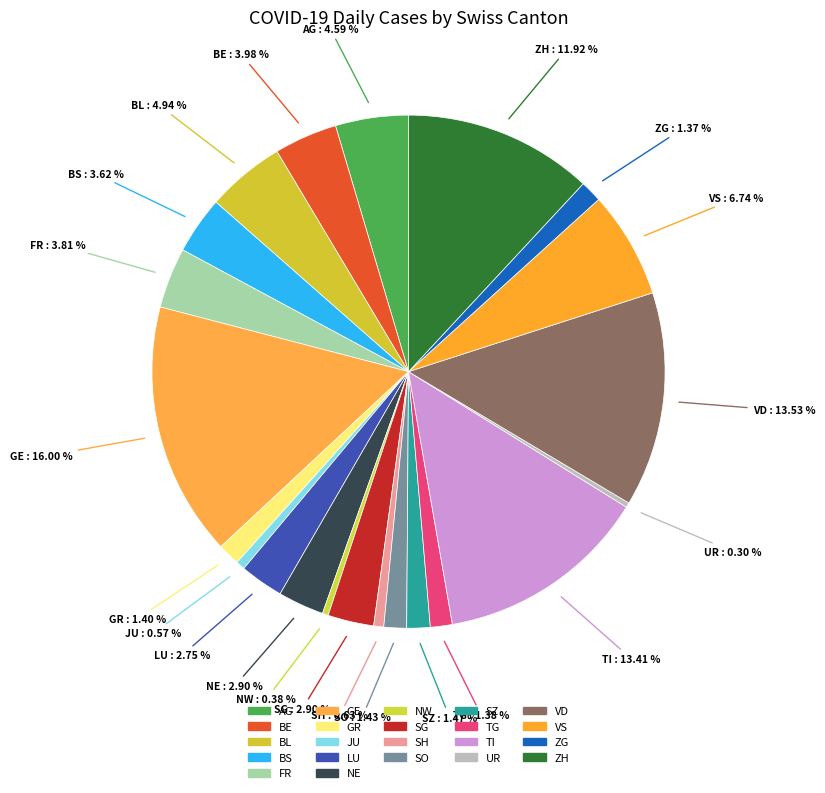

Do TG and SZ together represent more than half of the pie?

No